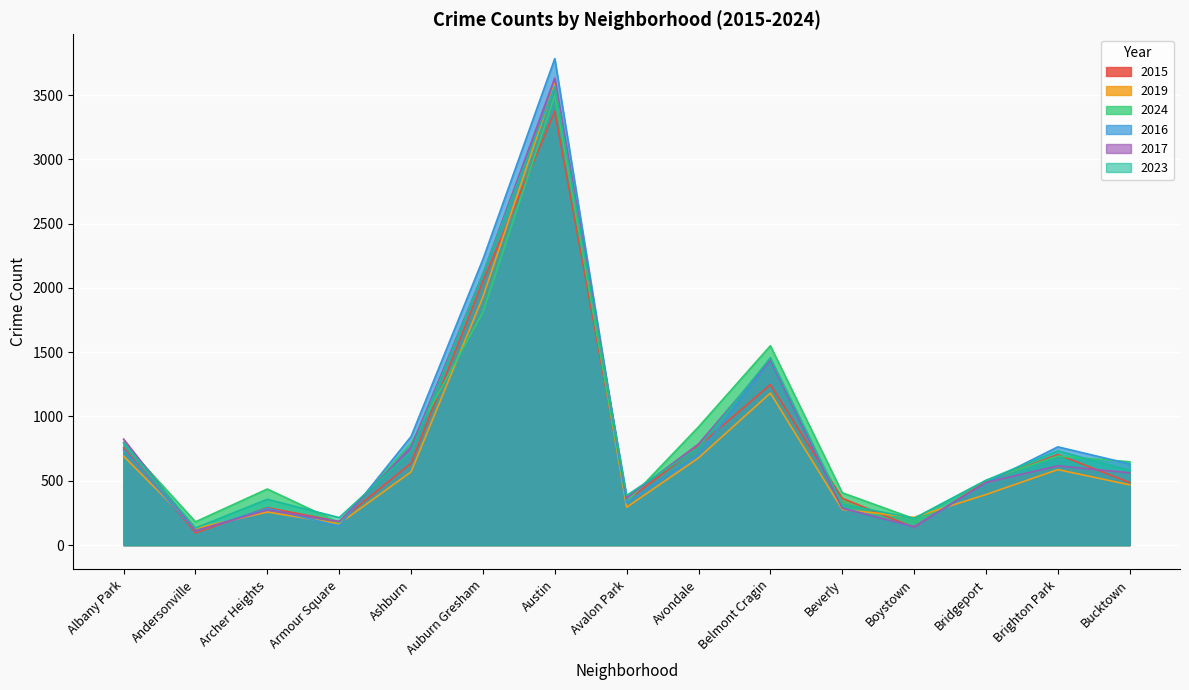

How many lines are shown in the chart?

6